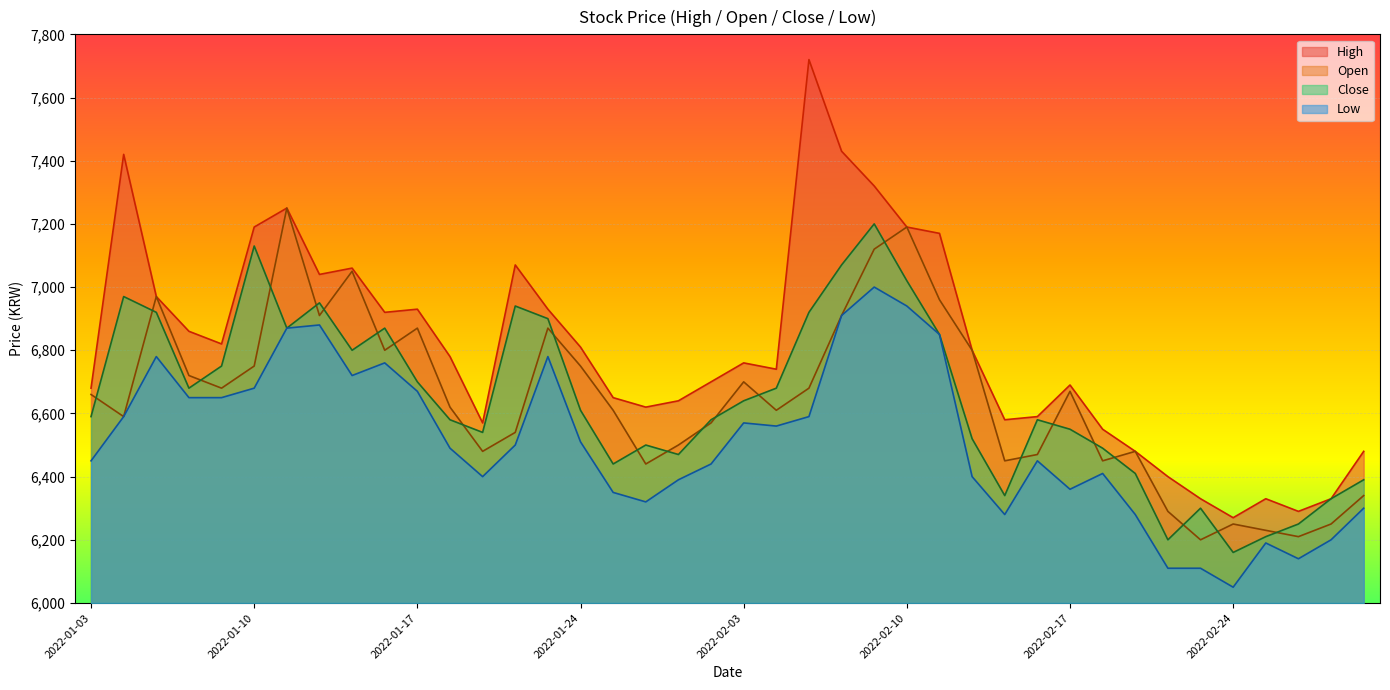

True or false: Open has more than 0 interior local peaks.

True